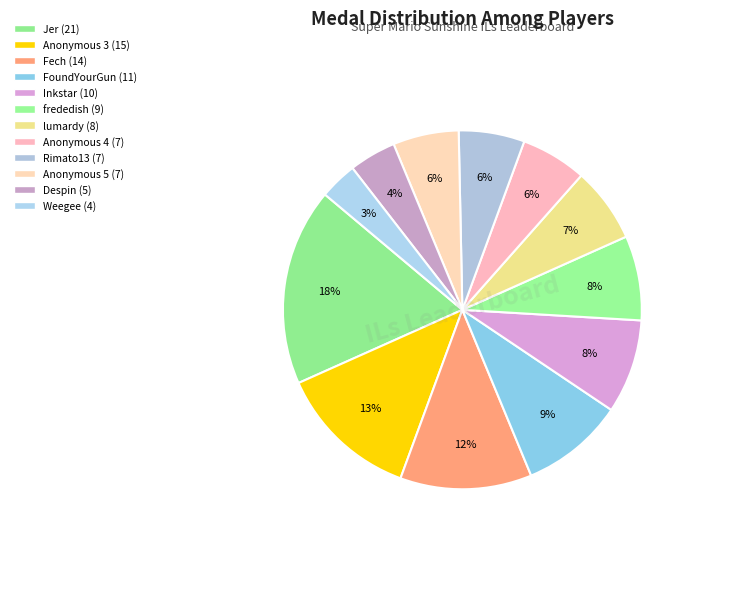

Which slice is the largest?

Jer